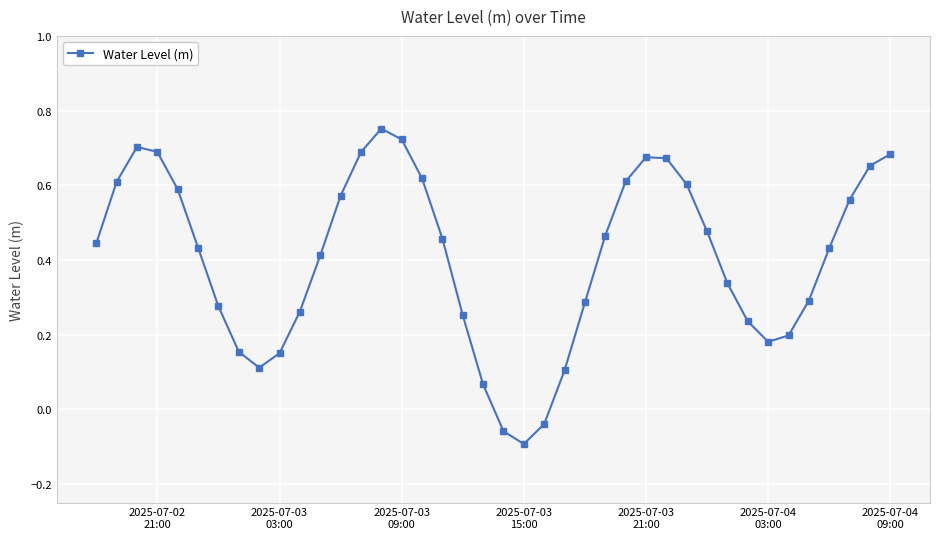

Is this an area chart (filled region under the line)?

No